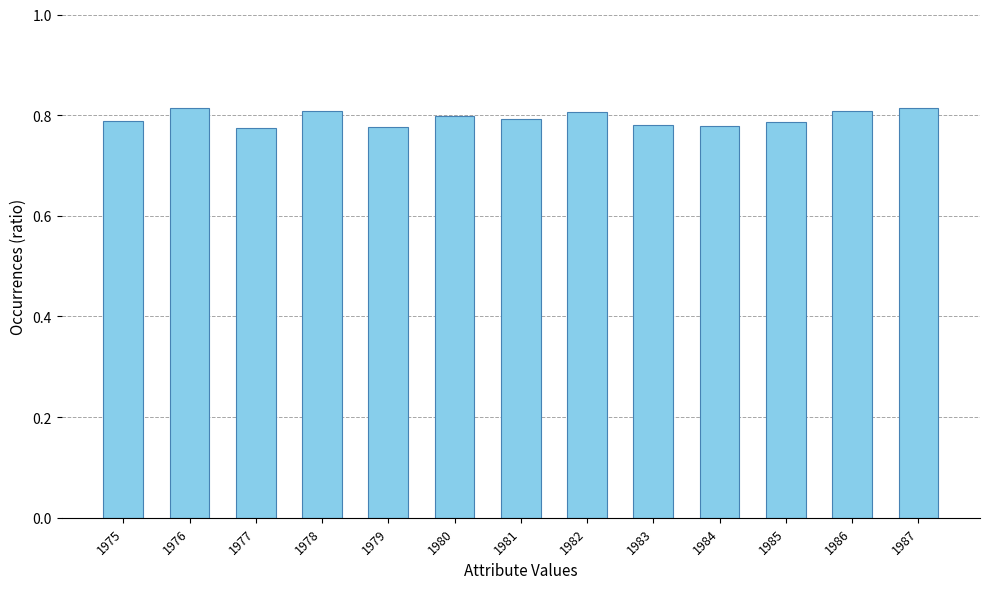

True or false: the data shows 0.8 at 1977.

True